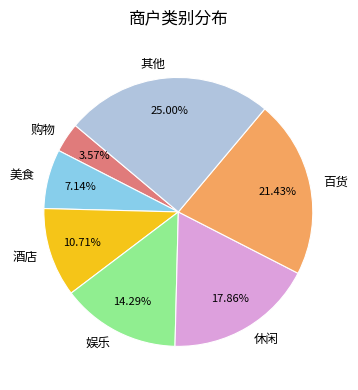

Is 购物 the majority of the pie?

No